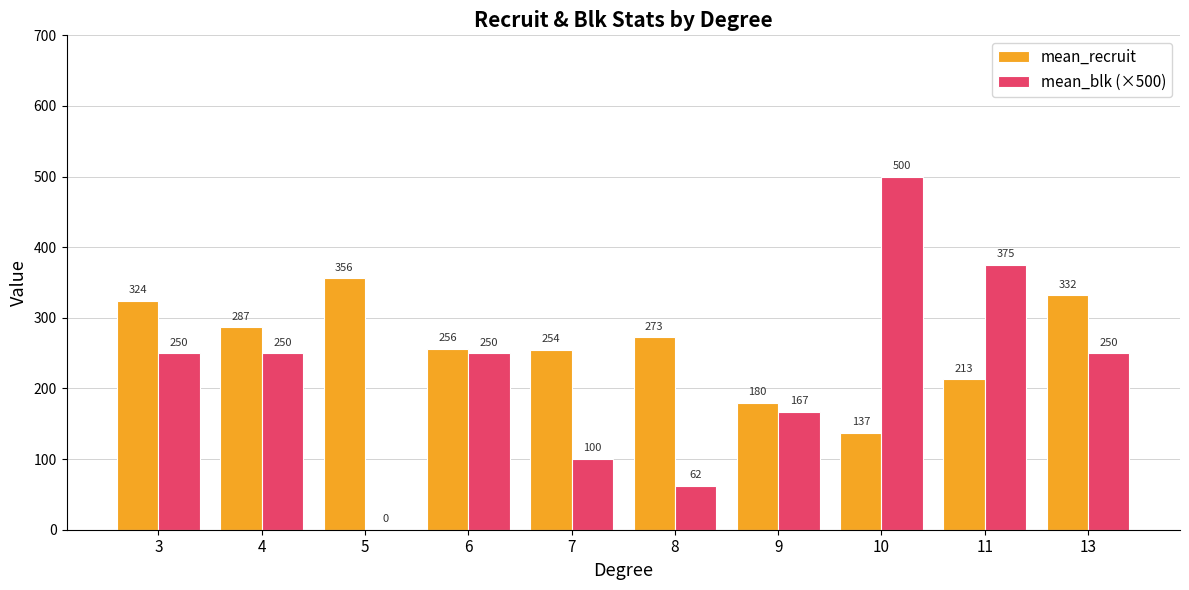

Are the bars grouped side by side (vs. stacked)?

Yes